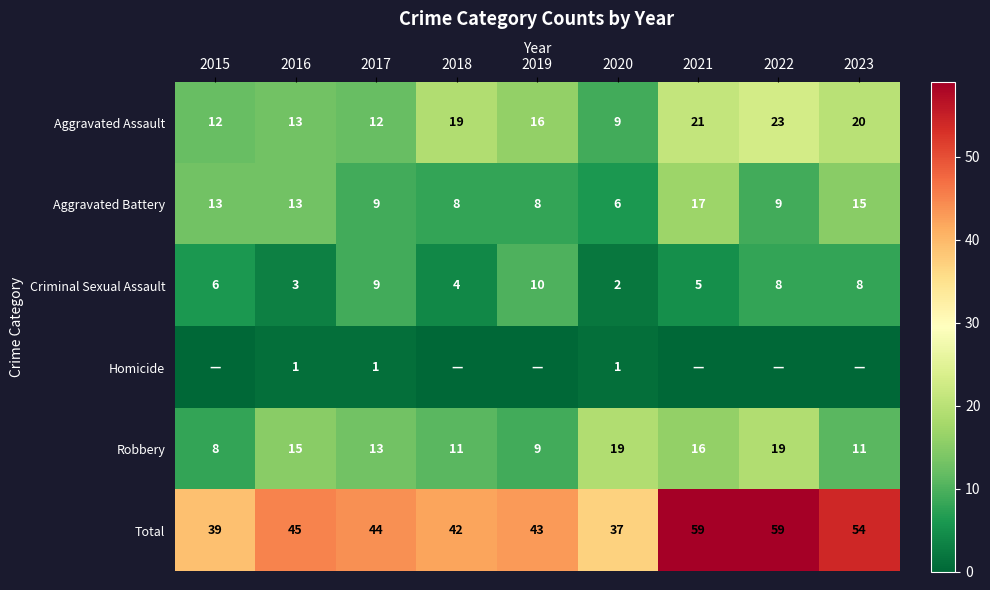

What is the sum of all Aggravated Battery values?

98